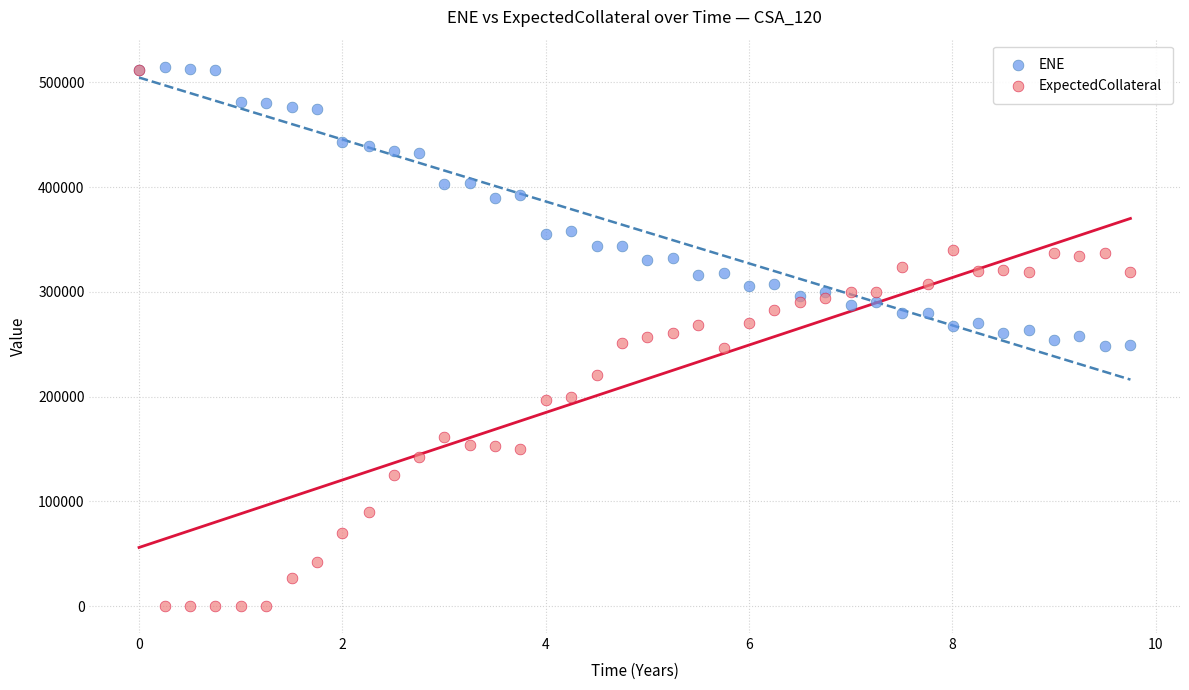

Which series contains the lowest Y value?

ExpectedCollateral